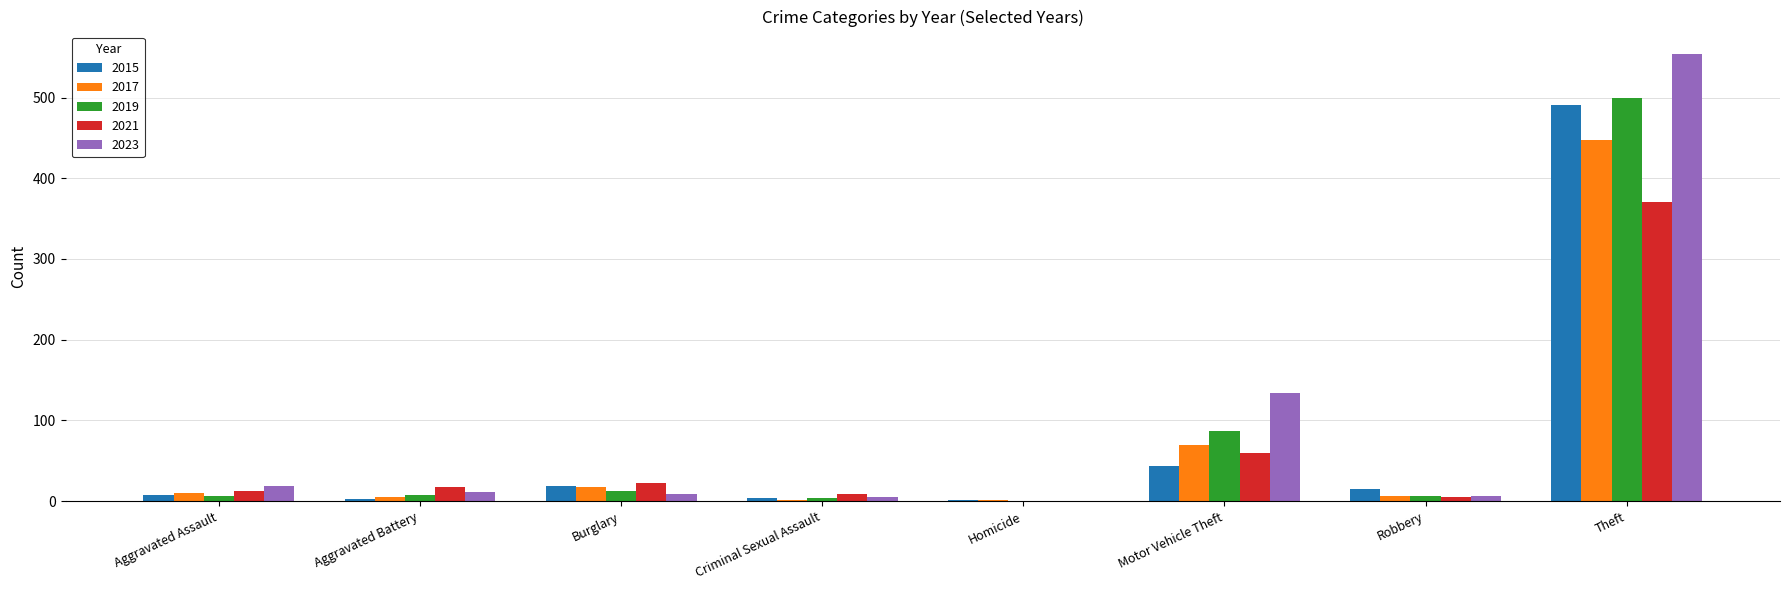

How many groups of bars are there?

8